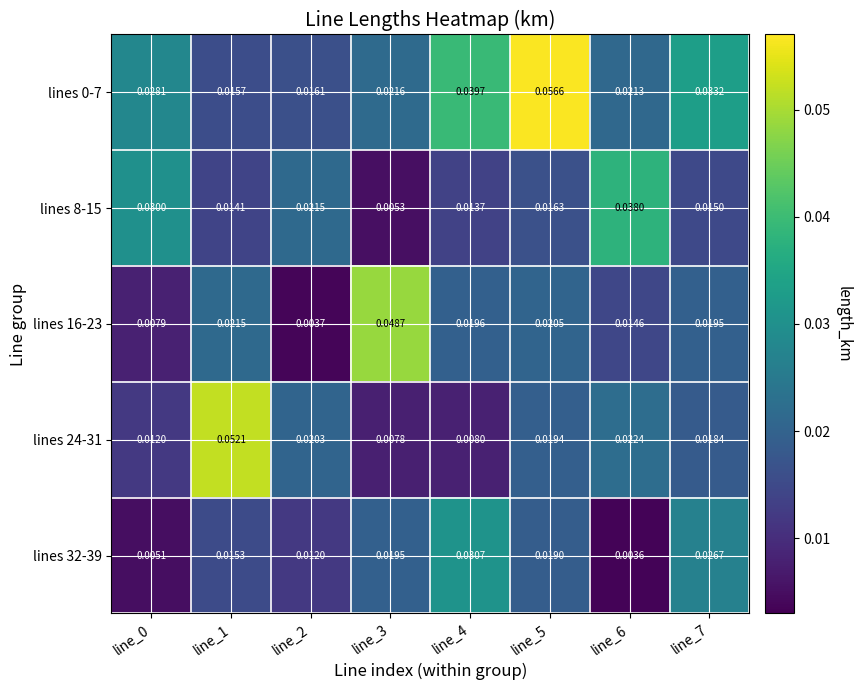

Is the value of lines 24-31 at line_2 greater than the value of lines 0-7 at line_6?

No